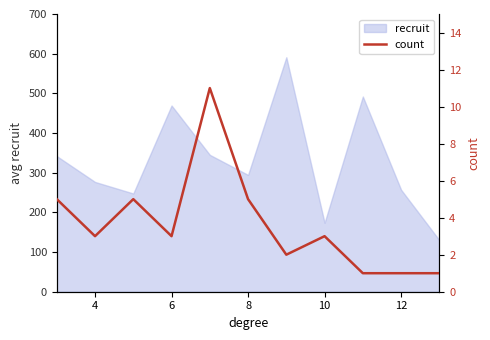

What is the highest value of the recruit series?

591.0